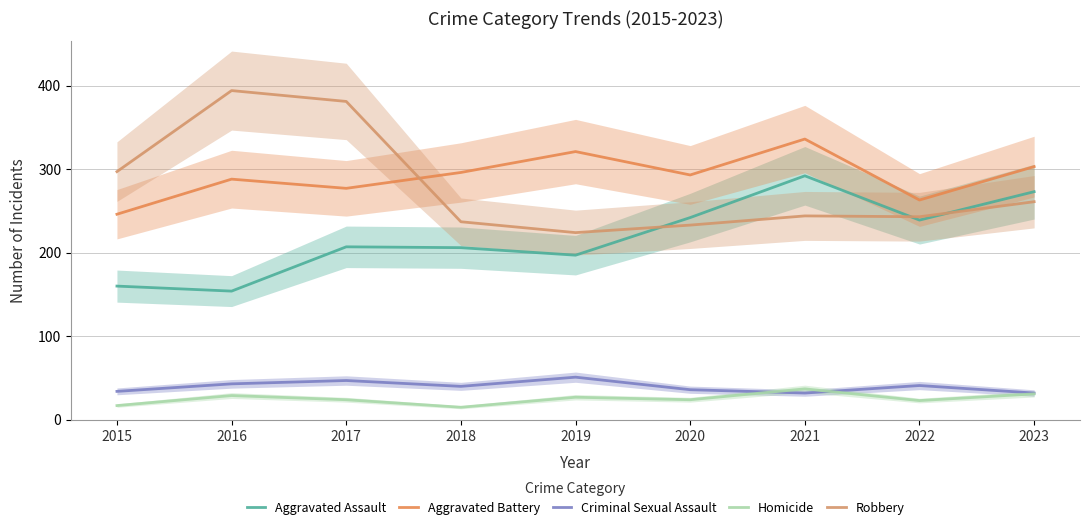

What is the difference between the maximum and minimum values in the Aggravated Battery series?

90